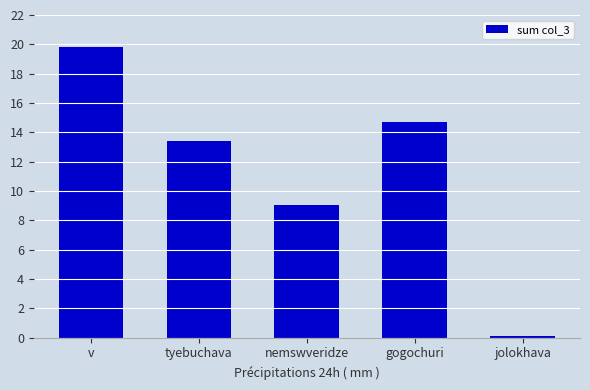

True or false: the data shows 14.7 at gogochuri.

True